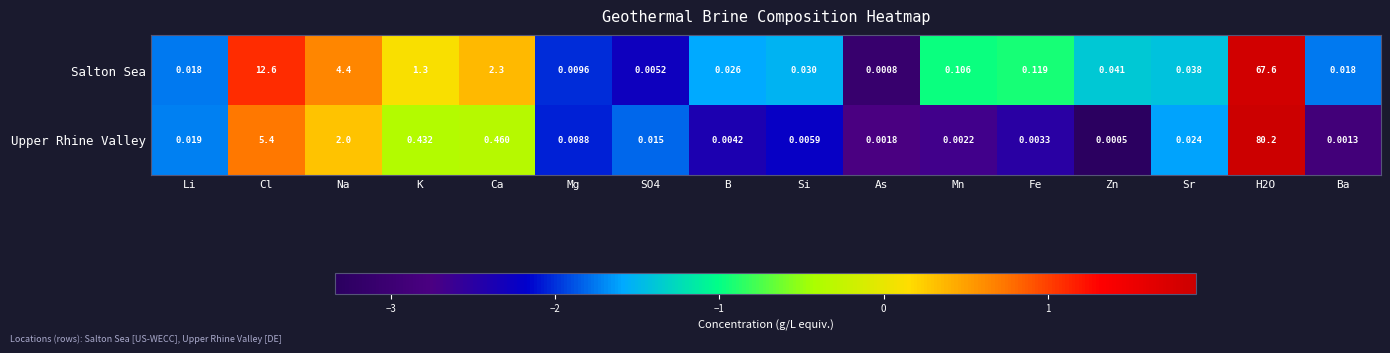

Is the value of Salton Sea at Na greater than the value of Upper Rhine Valley at Ba?

Yes